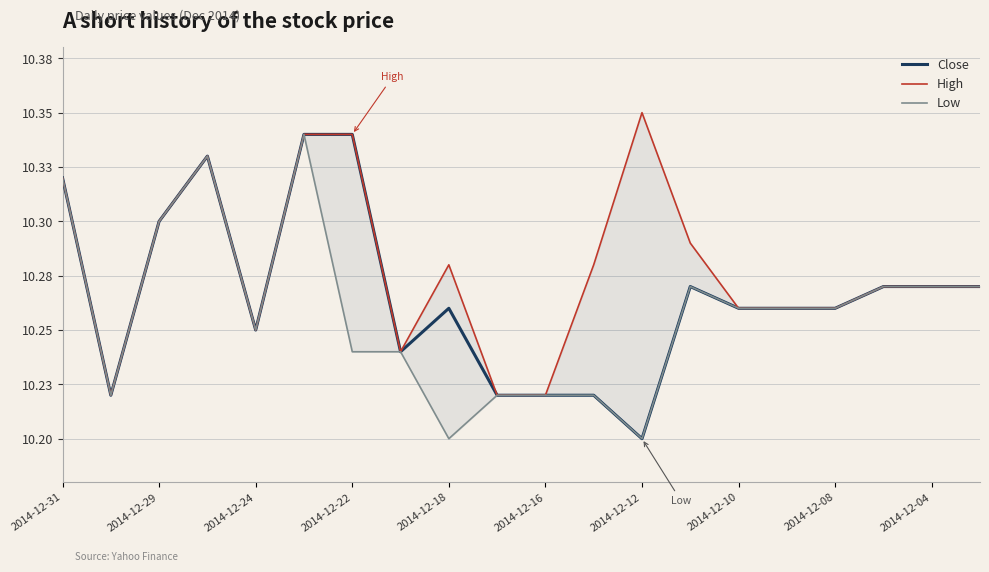

Reading right to left, extract all data points from this chart.

Close: 10.3	10.3	10.3	10.3	10.3	10.3	10.3	10.2	10.2	10.2	10.2	10.3	10.2	10.3	10.3	10.2	10.3	10.3	10.2	10.3
High: 10.3	10.3	10.3	10.3	10.3	10.3	10.3	10.3	10.3	10.2	10.2	10.3	10.2	10.3	10.3	10.2	10.3	10.3	10.2	10.3
Low: 10.3	10.3	10.3	10.3	10.3	10.3	10.3	10.2	10.2	10.2	10.2	10.2	10.2	10.2	10.3	10.2	10.3	10.3	10.2	10.3